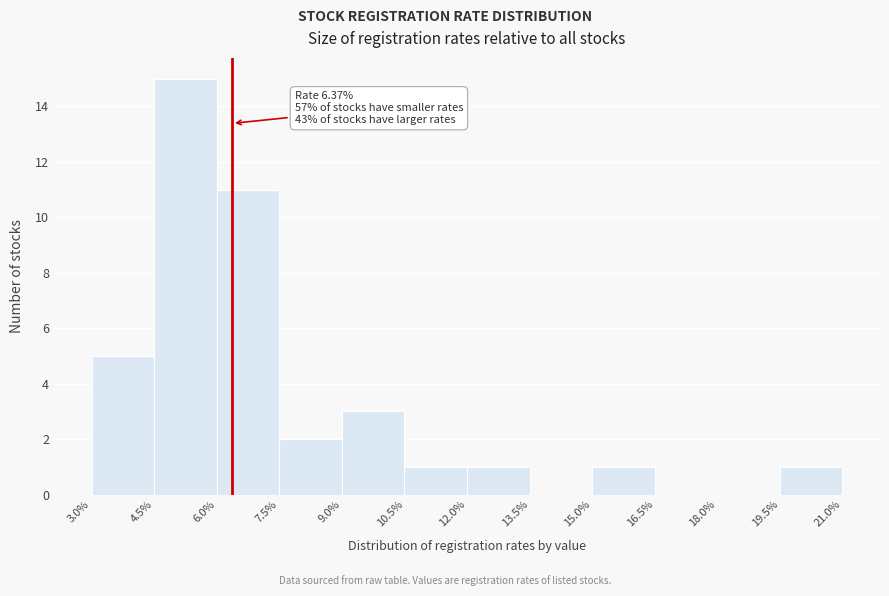

Which range on the x-axis has the tallest bar?

4.5% to 6.0%